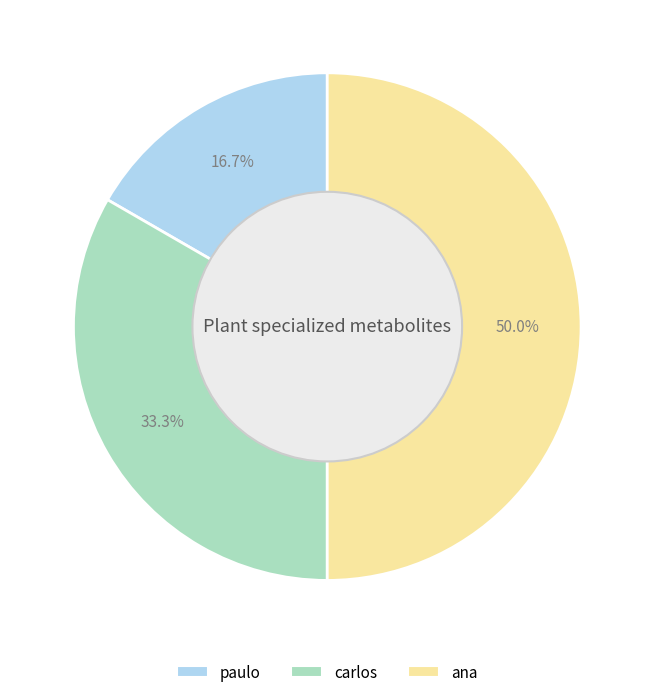

What is the smallest slice in the pie chart?

paulo